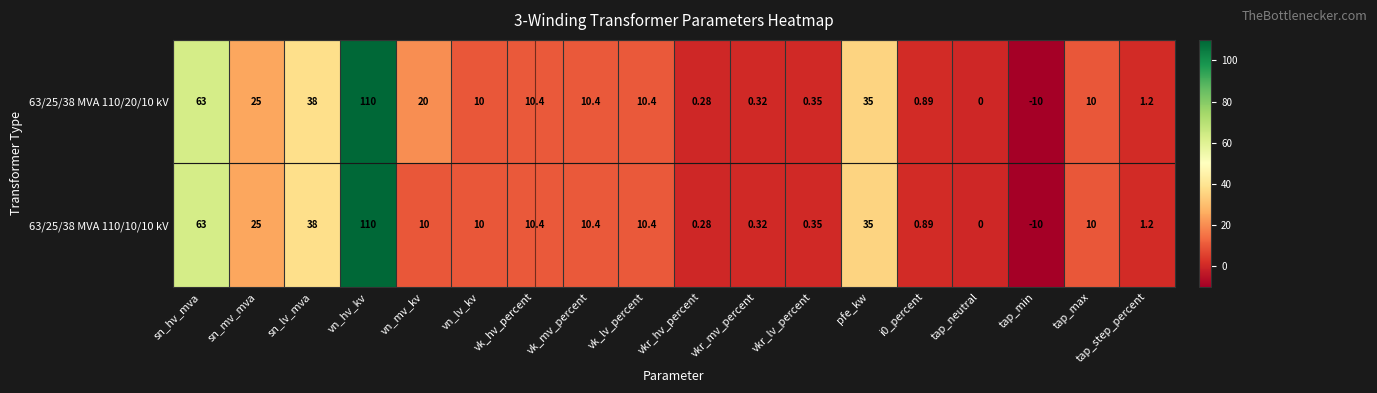

At which label is 63/25/38 MVA 110/20/10 kV closest to 50?

sn_lv_mva